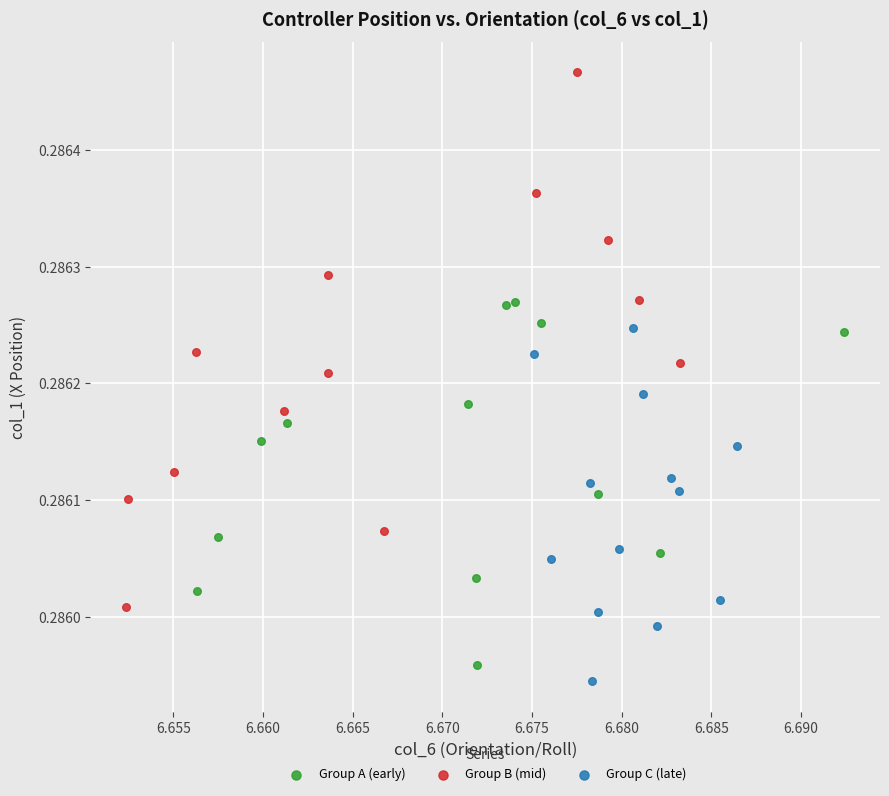

Which series contains the highest Y value?

Group B (mid)